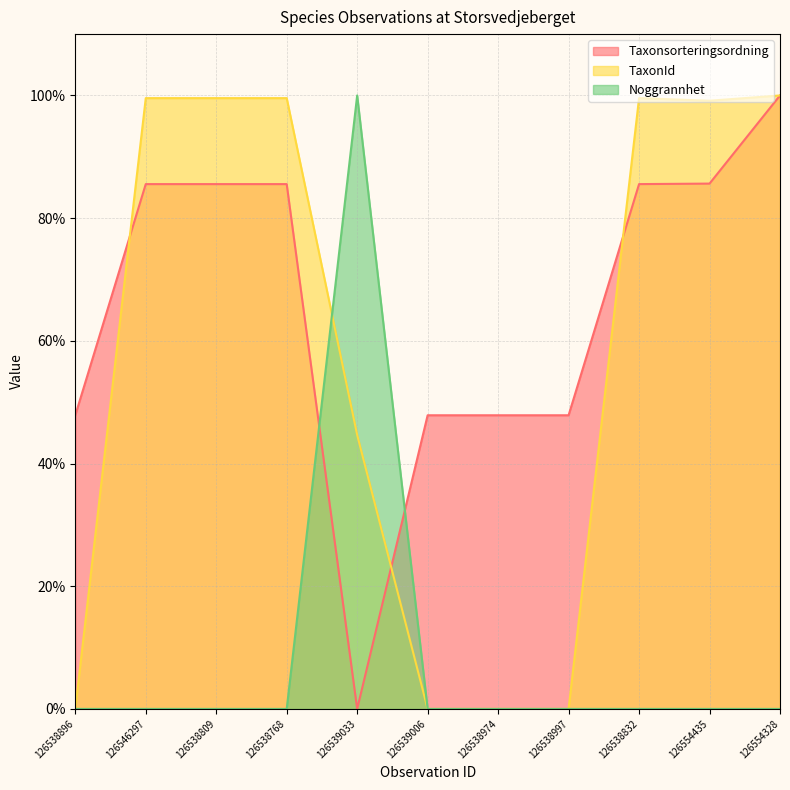

What are all the series names shown in the legend?

Taxonsorteringsordning, TaxonId, Noggrannhet